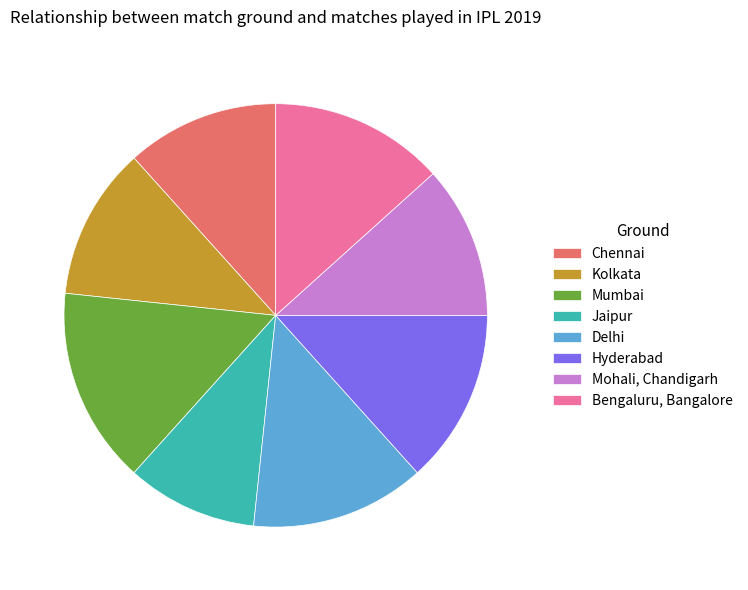

Which slice is the smallest?

Jaipur